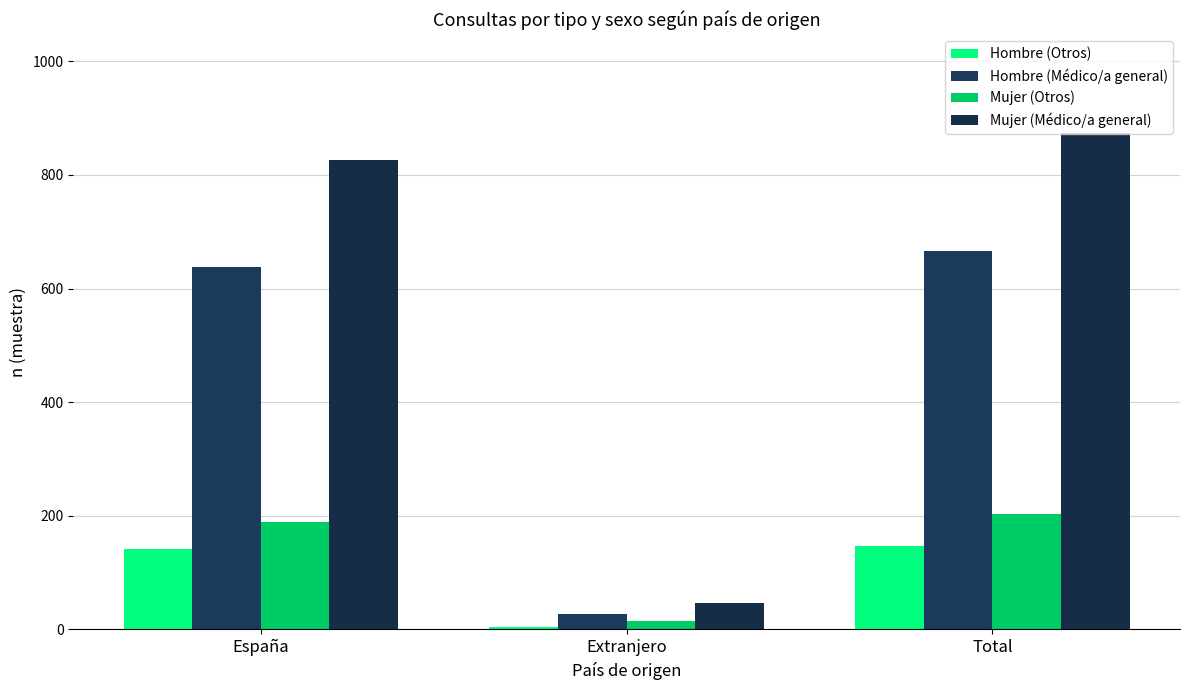

Count the number of categories in the chart.

3